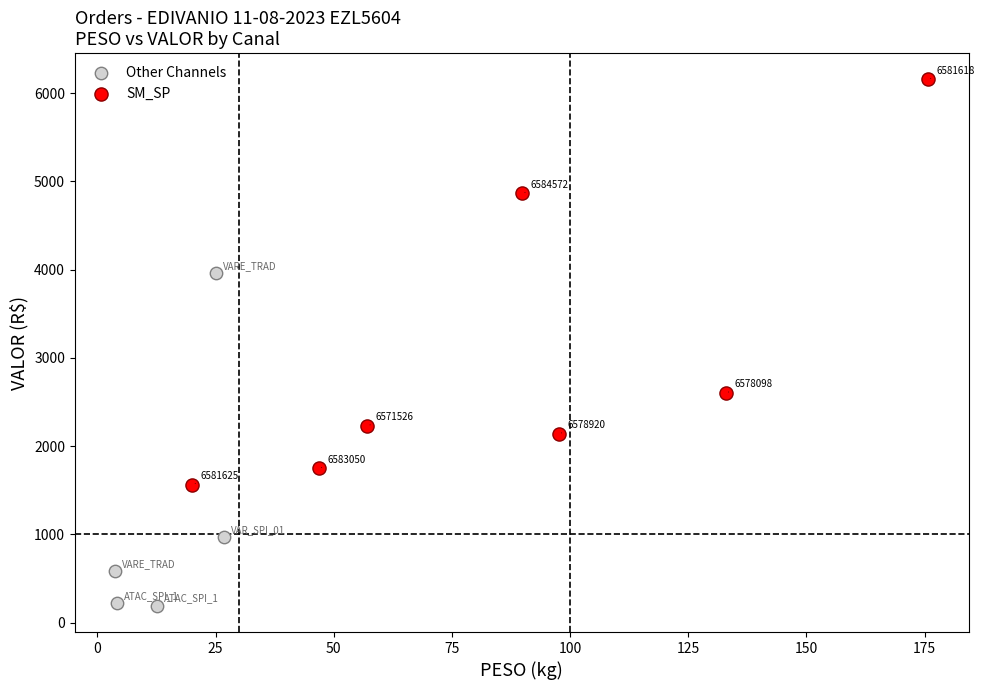

Which series contains the lowest Y value?

Other Channels